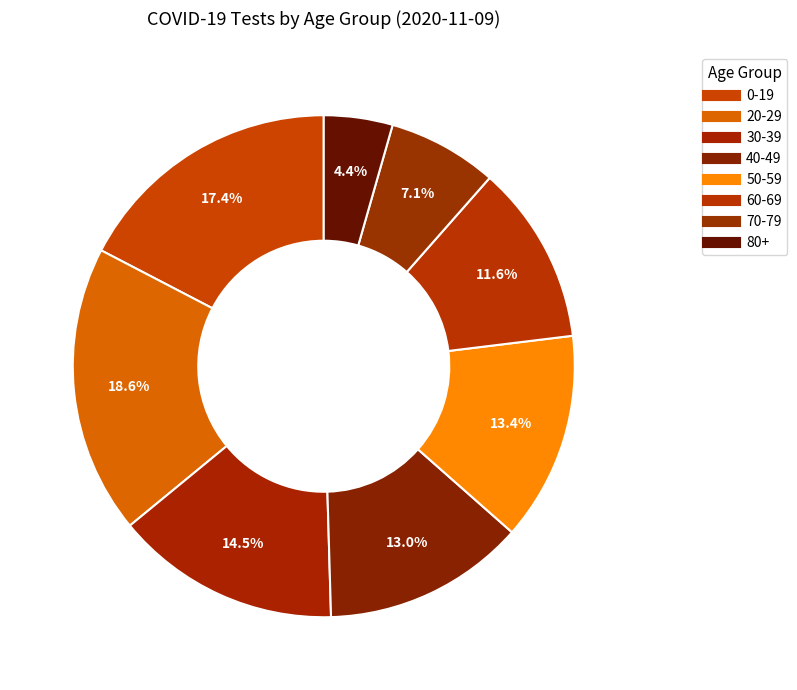

Count the number of slices in the pie.

8